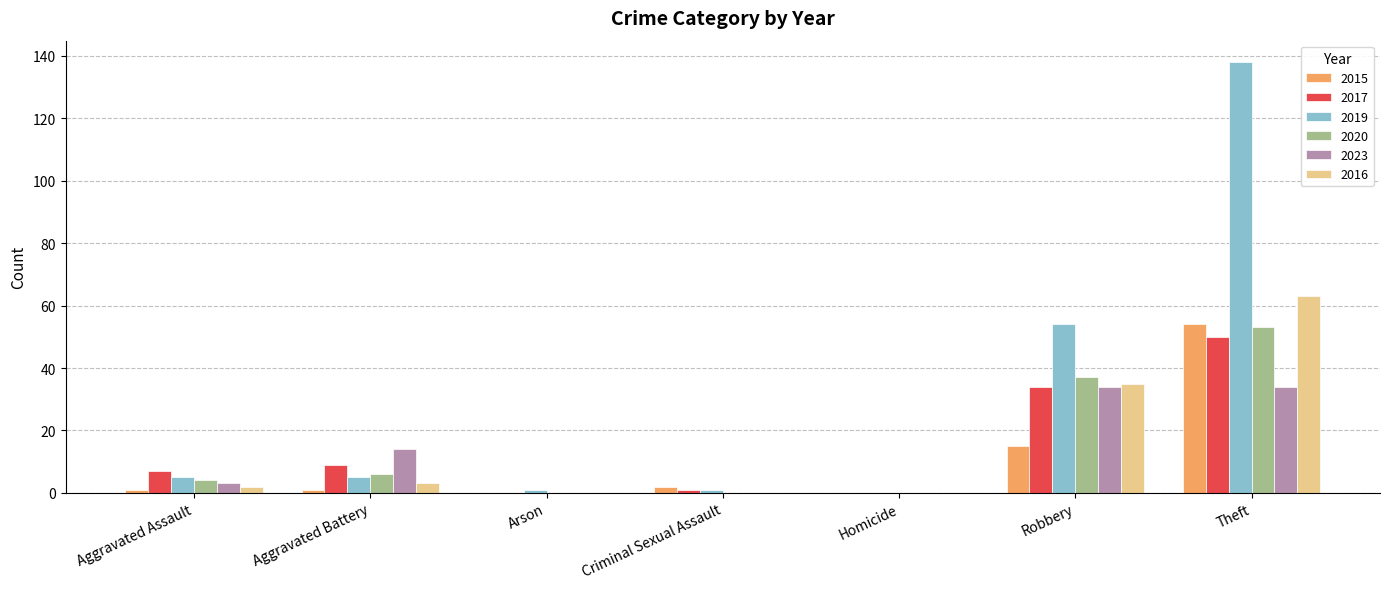

What is the spread (max minus min) of values at Arson?

1